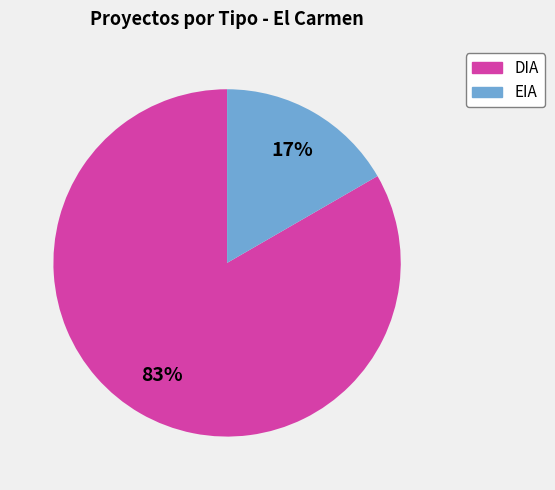

What is the ratio of the value at EIA to the value at DIA?

0.2